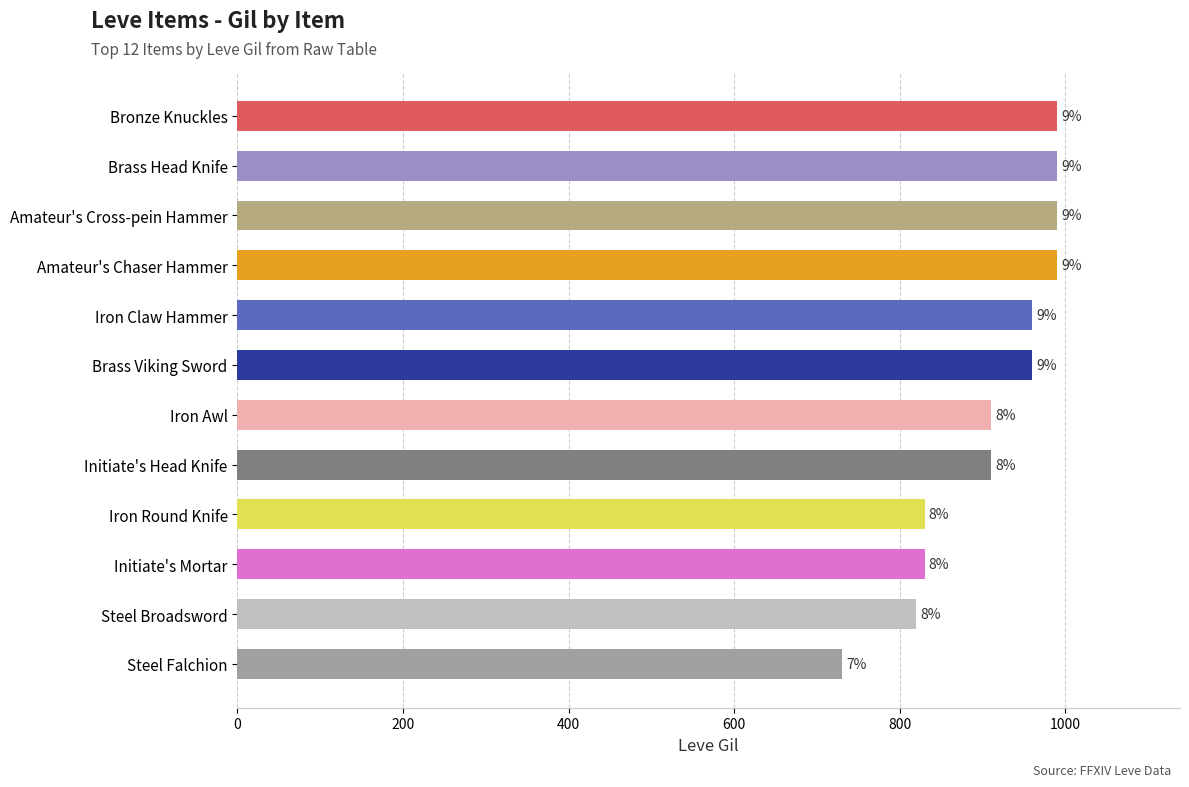

What is the difference between the maximum and minimum values?

260